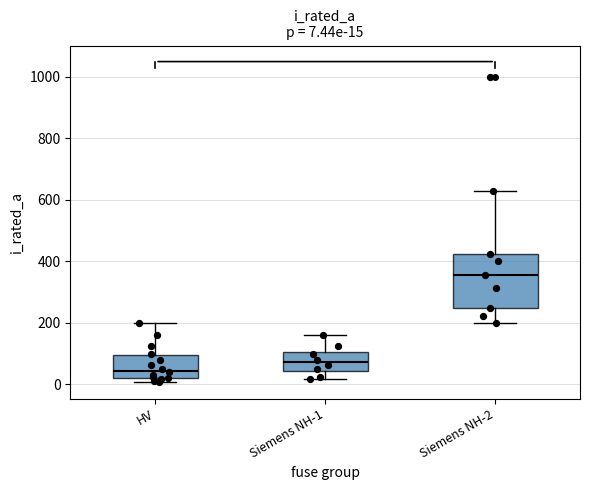

Which box has the highest median line?

Siemens NH-2